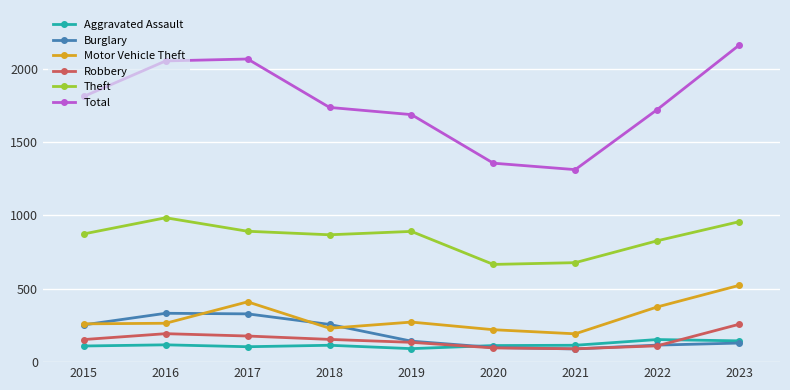

What is the spread (max minus min) of values at 2015?

1701